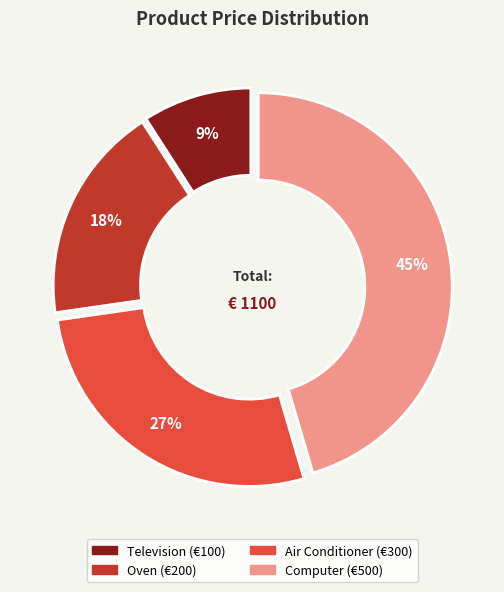

Approximately how many times larger is the value at Television compared to Air Conditioner?

0.3